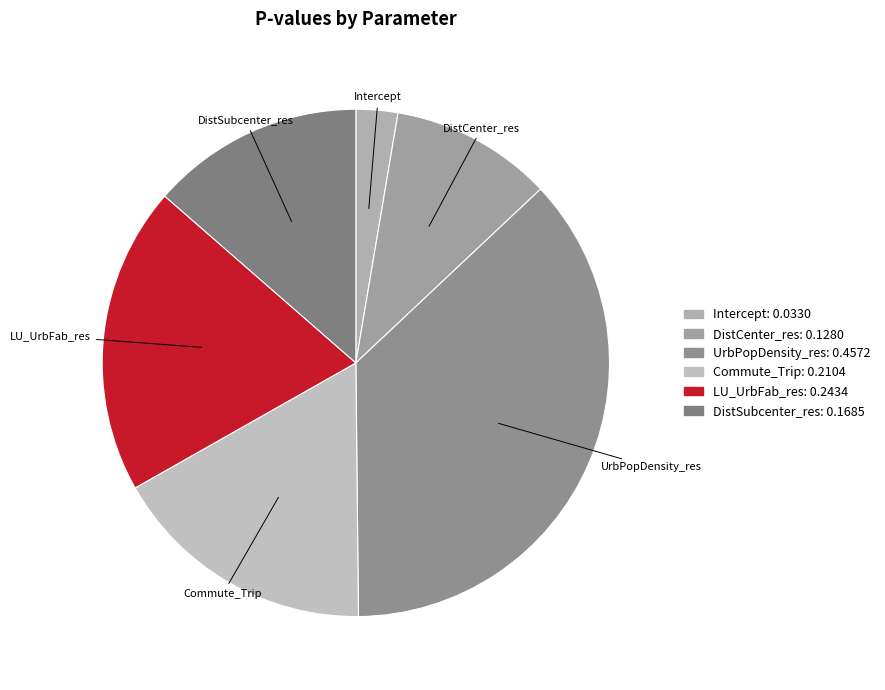

Is the sum of DistCenter_res and Intercept greater than half?

No